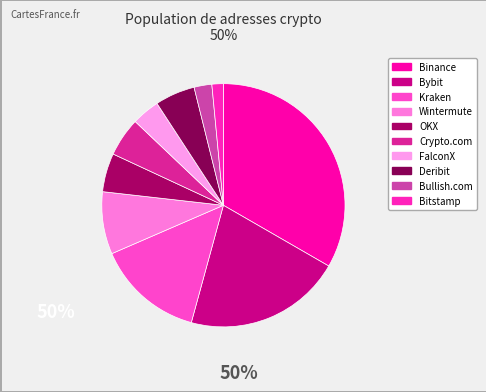

How many segments does this pie chart have?

10